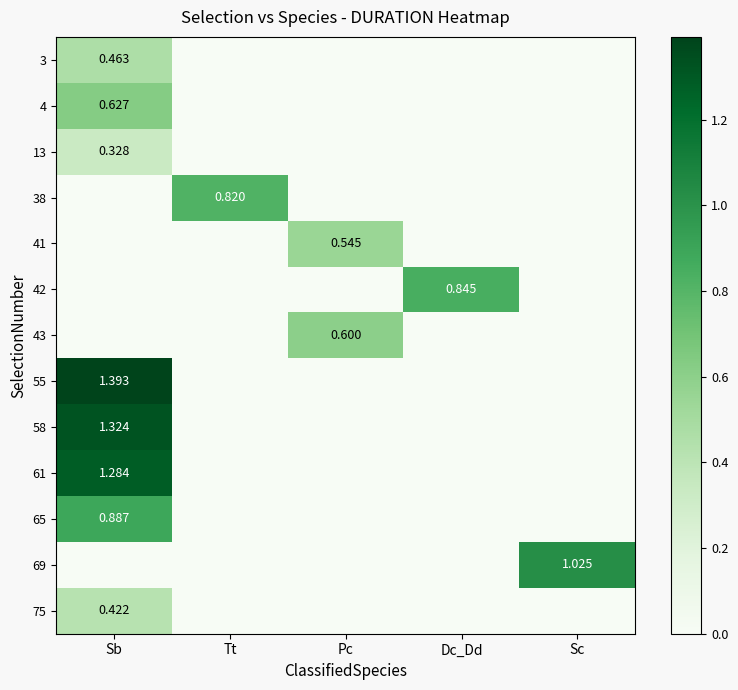

Which series has the largest total across all categories?

55